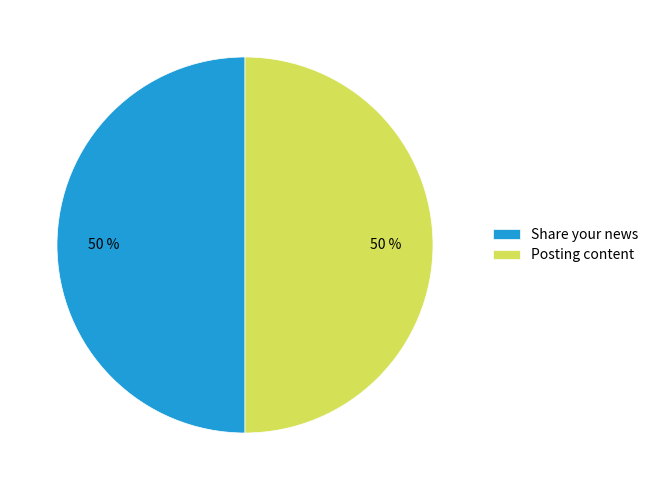

Do Posting content and Share your news together represent more than half of the pie?

Yes